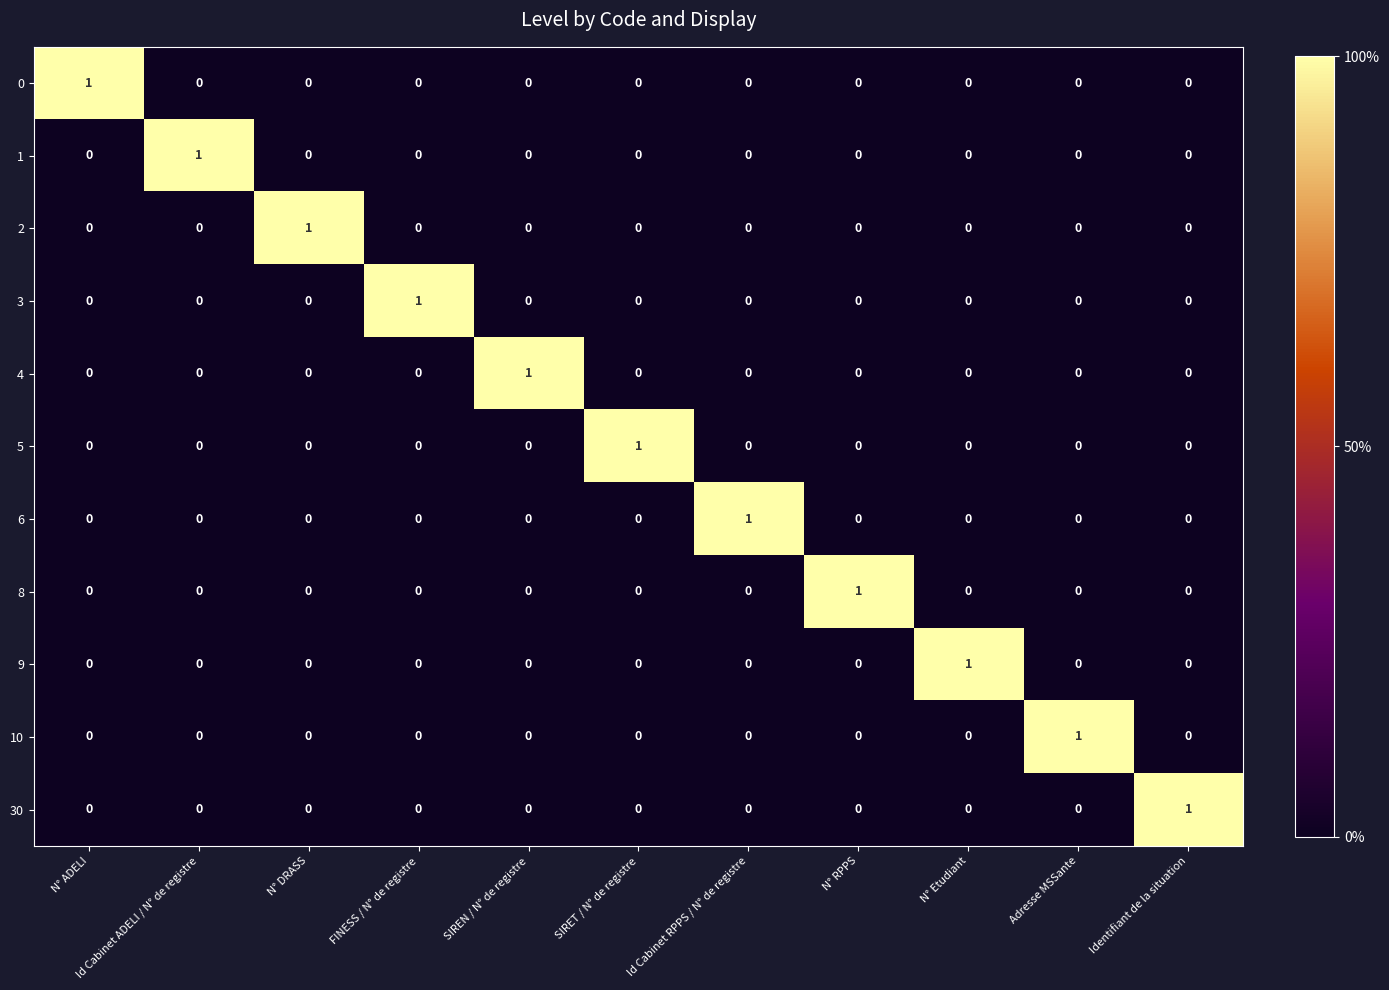

At how many categories does at least one series exceed 0?

11